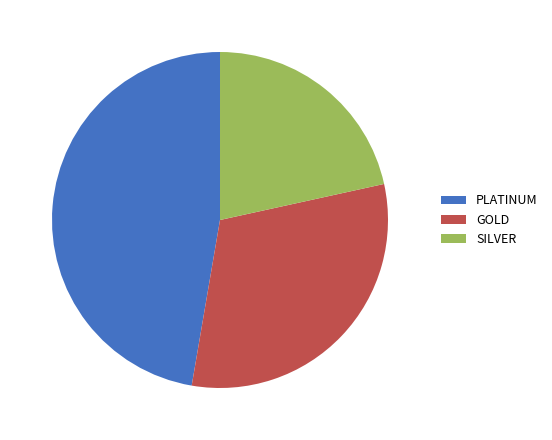

What is the ratio of the value at GOLD to the value at SILVER?

1.4